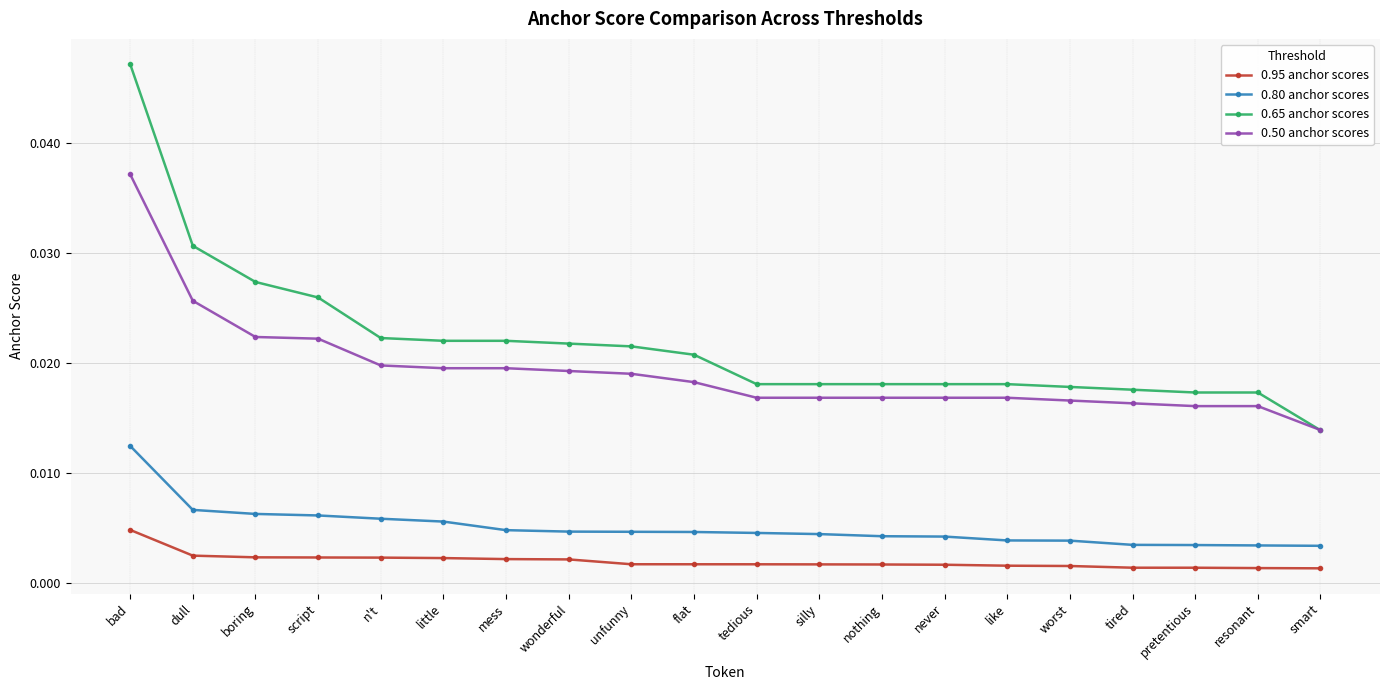

Between dull and n't, which series saw the biggest shift?

0.65 anchor scores